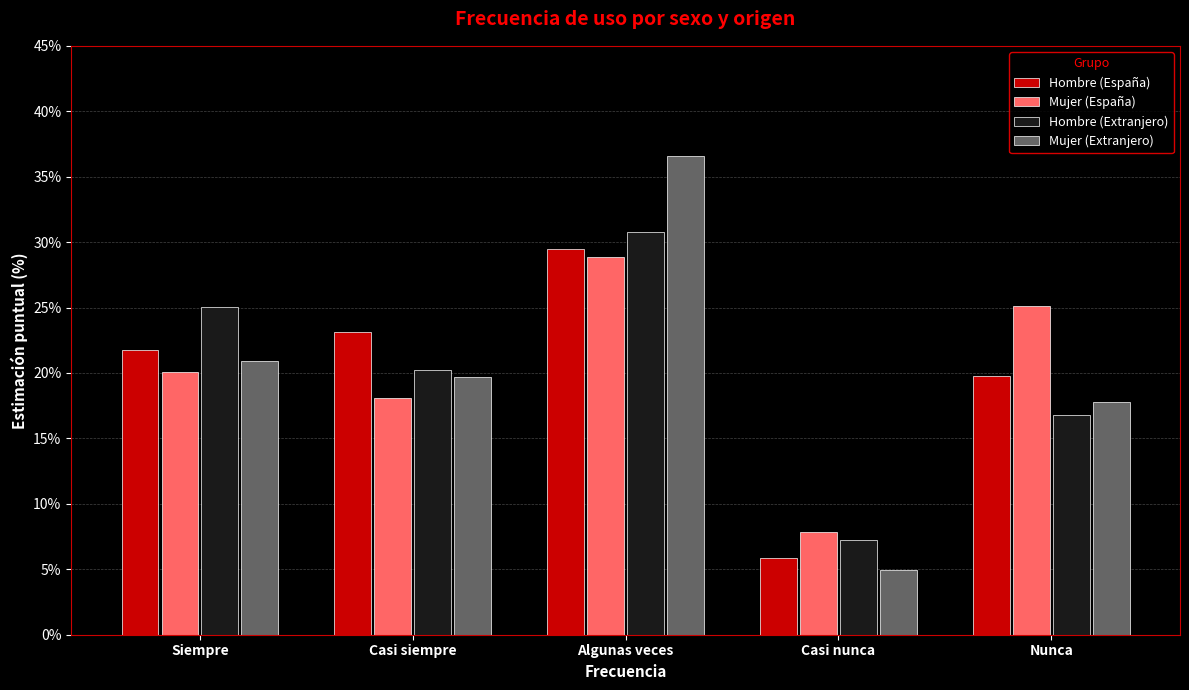

True or false: Hombre (Extranjero) has a value of 34.4 at Casi siempre.

False